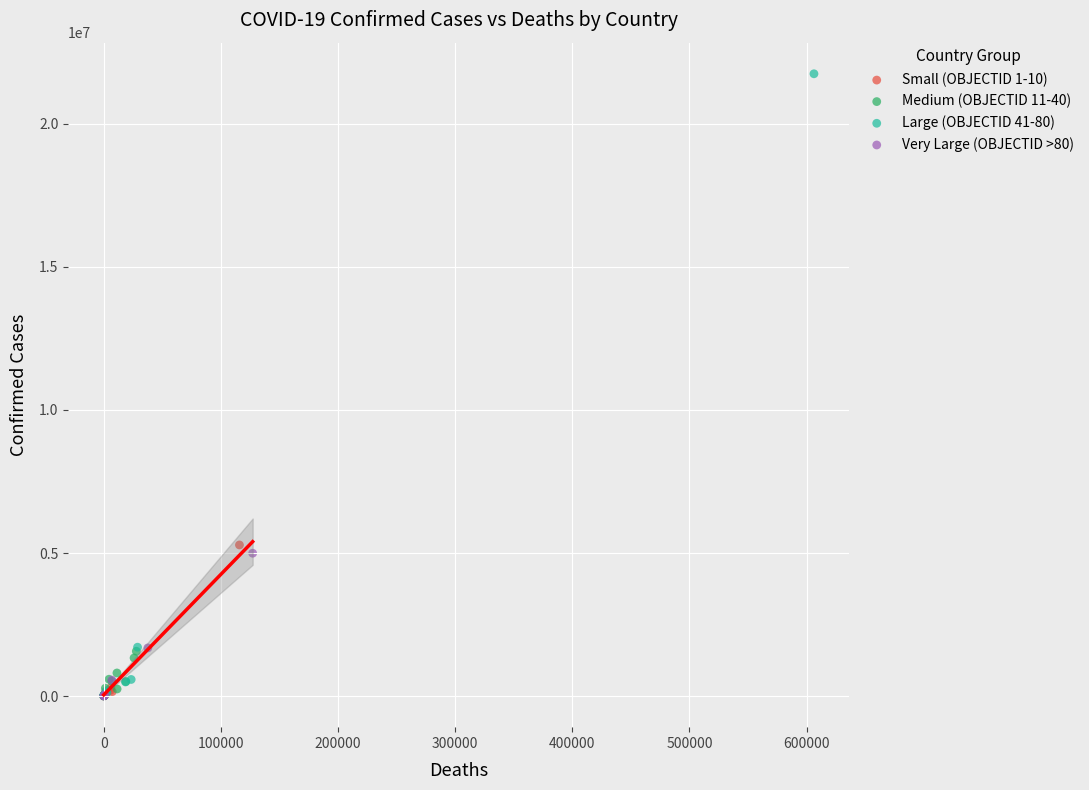

Which series contains the highest Y value?

Large (OBJECTID 41-80)